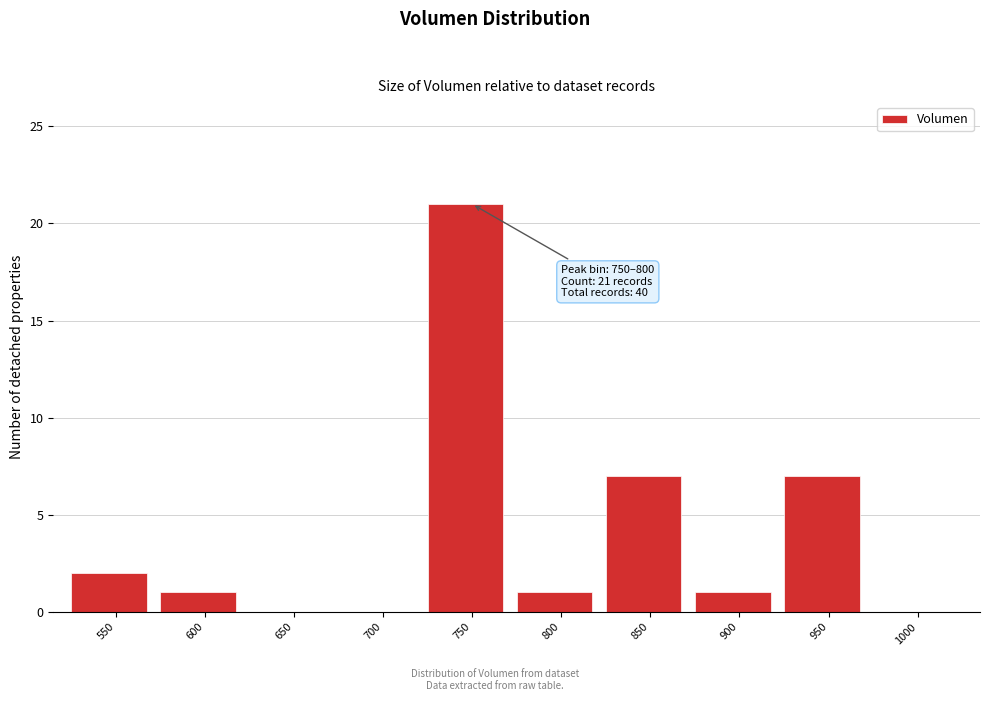

Reading left to right, what are all the values shown in this chart?

550=2	600=1	650=0	700=0	750=21	800=1	850=7	900=1	950=7	1000=0